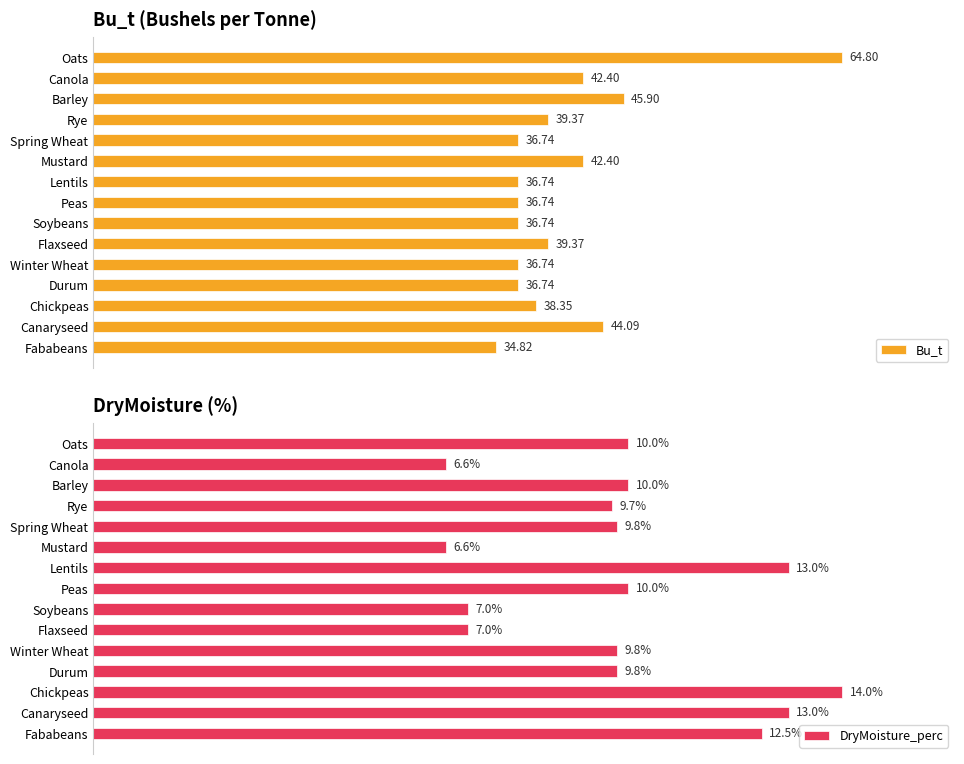

List the series in order of their peak value, lowest first.

DryMoisture_perc, Bu_t